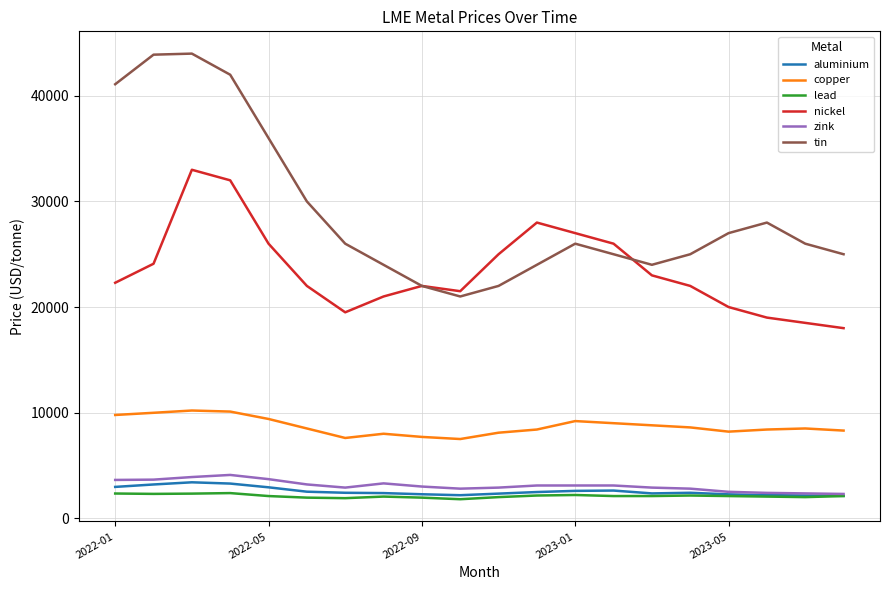

Which series has the largest total across all categories?

tin